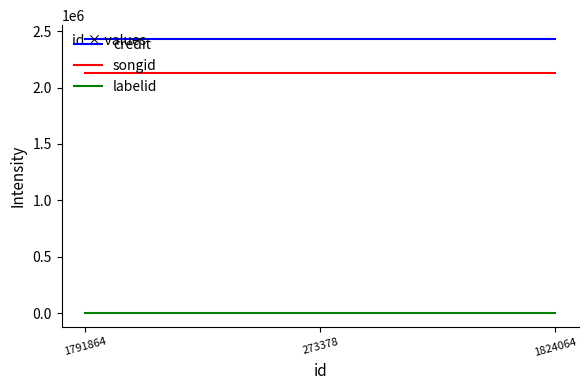

What is the highest value of the credit series?

2431489